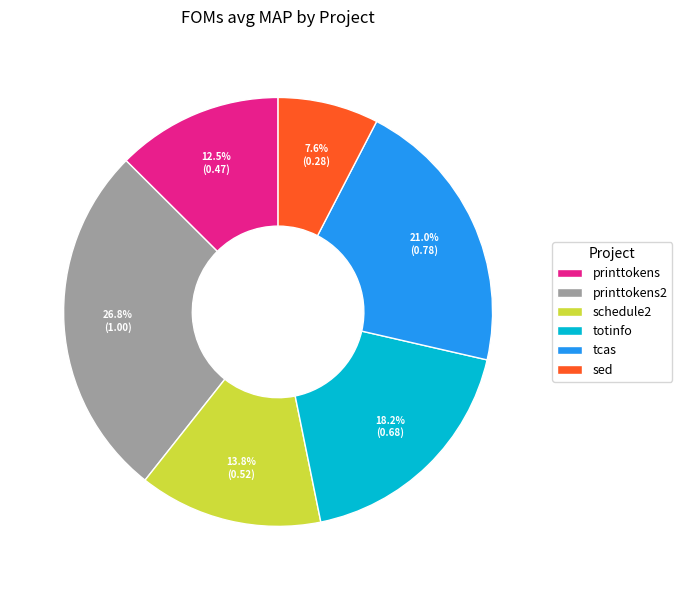

Do printtokens2 and totinfo together represent more than half of the pie?

No